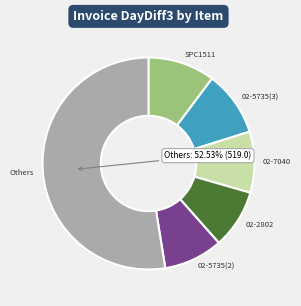

How many segments does this pie chart have?

6